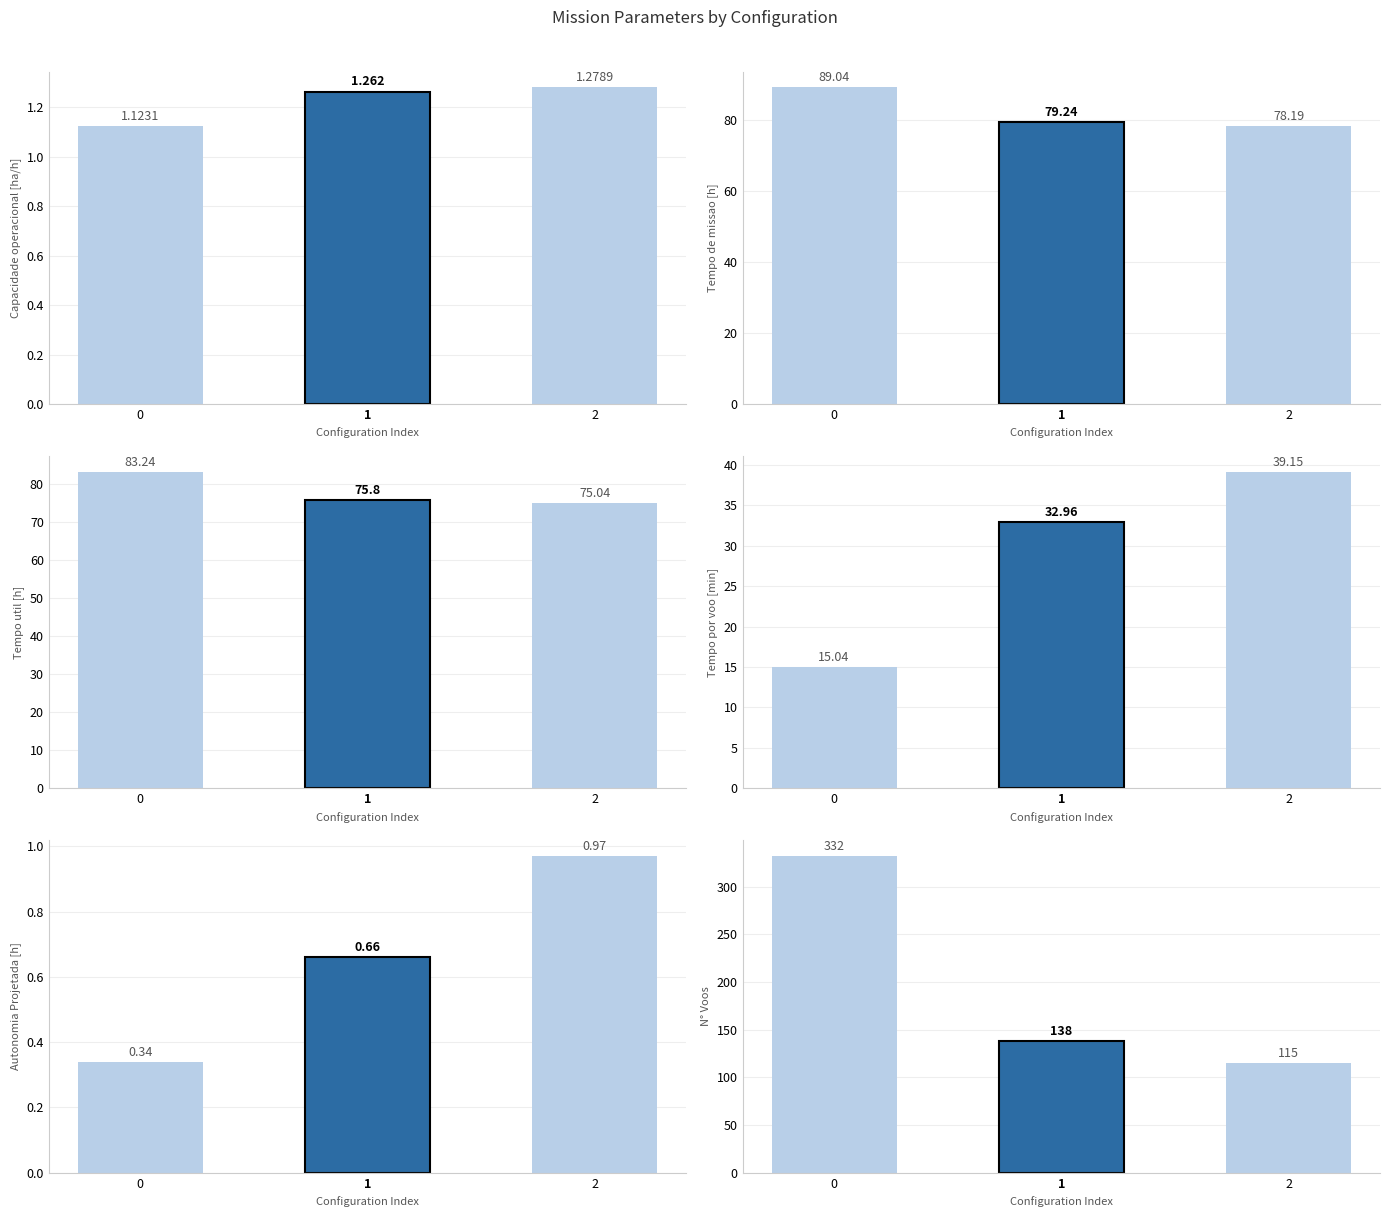

Reading left to right, what are all the values shown in this chart?

Capacidade operacional [ha/h]: 0=1.1	1=1.3	2=1.3
Tempo de missao [h]: 0=89.0	1=79.2	2=78.2
Tempo util [h]: 0=83.2	1=75.8	2=75.0
Tempo por voo [min]: 0=15.0	1=33.0	2=39.1
Autonomia Projetada [h]: 0=0.3	1=0.7	2=1.0
N° Voos: 0=332.0	1=138.0	2=115.0